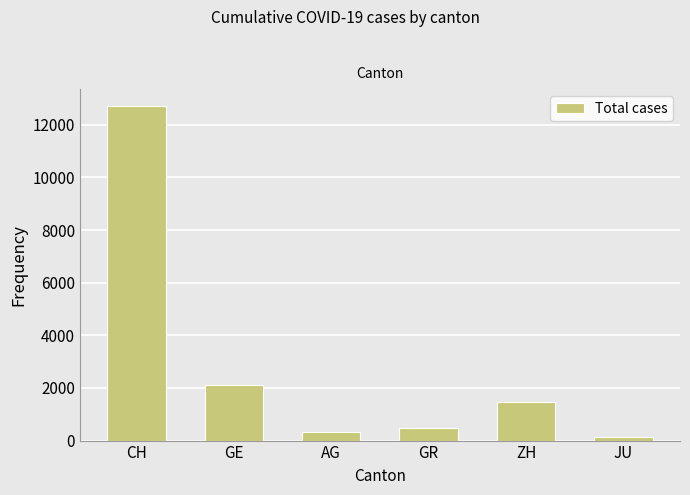

What is the value of the 1st bar from the left?

12717